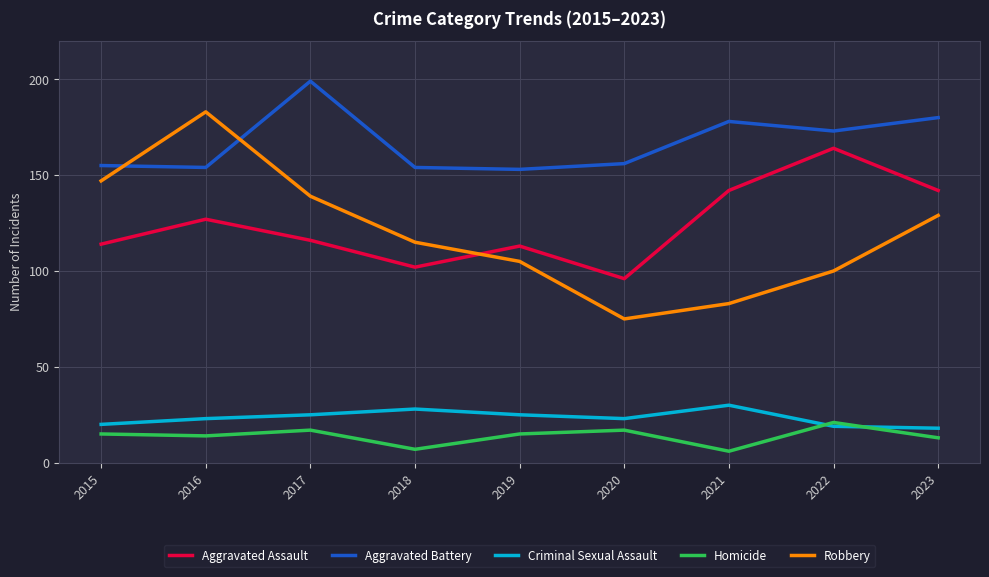

What is the greatest value displayed?

199